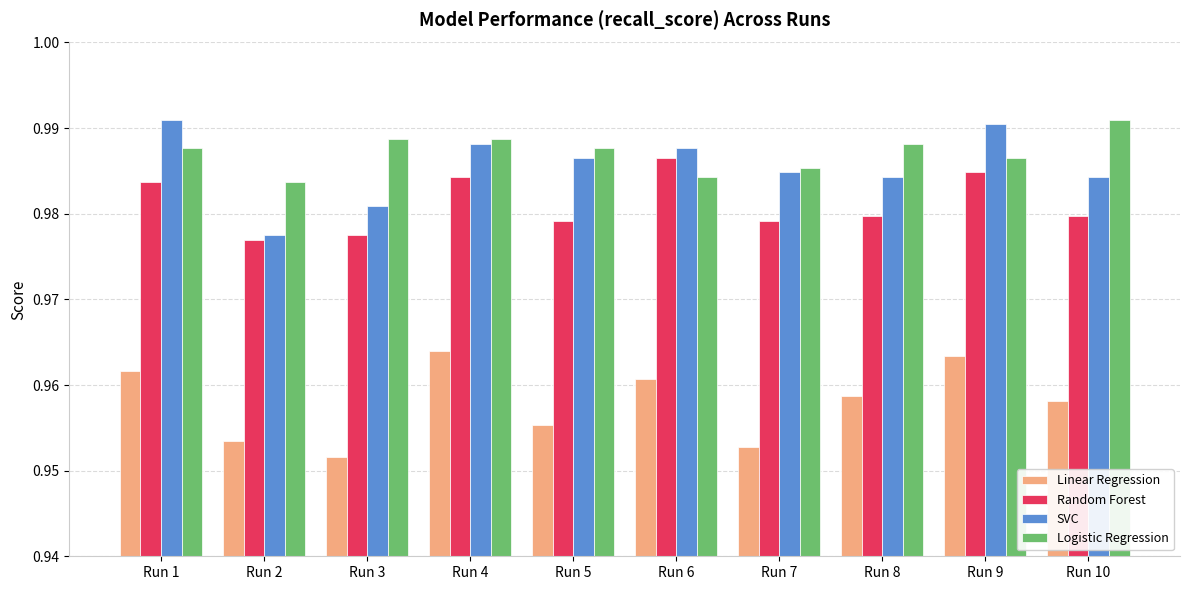

How many groups of bars are there?

10